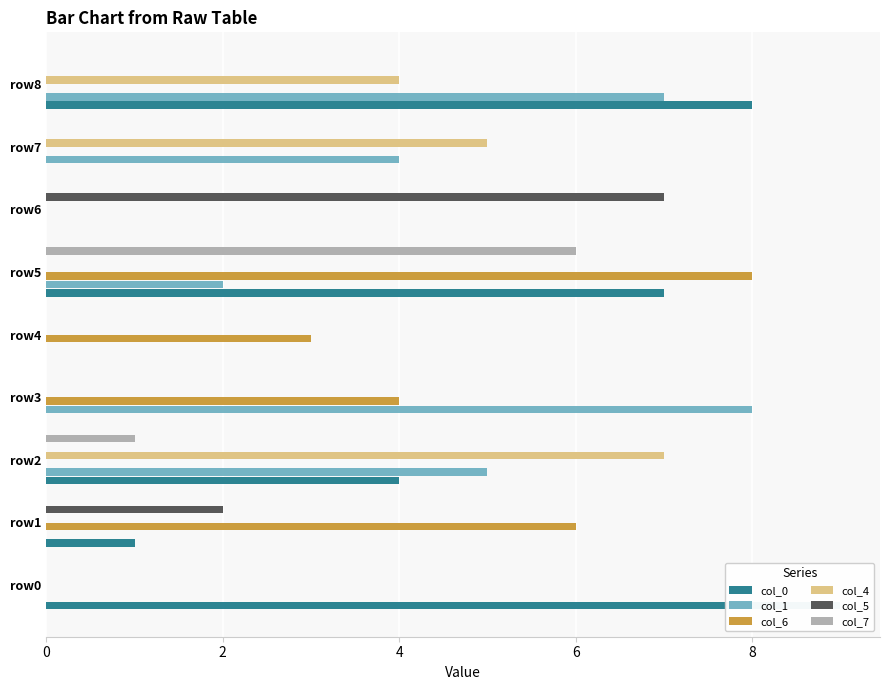

Does the chart contain any negative values?

No